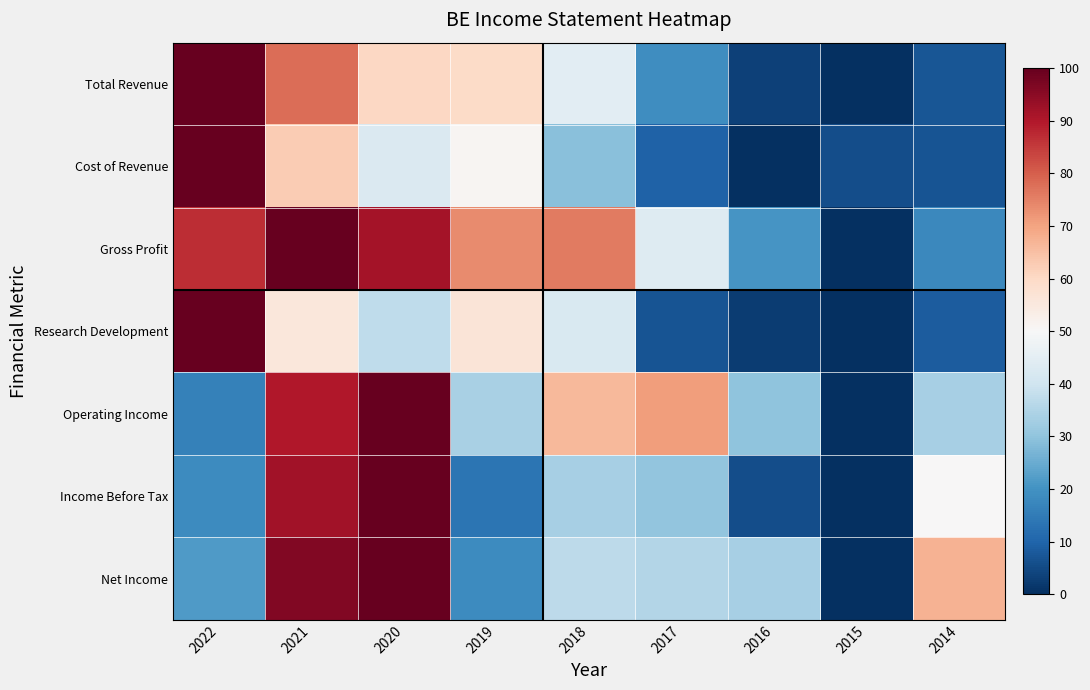

Reading left to right, extract all data points from this chart.

Total Revenue: 2022=100.0	2021=77.9	2020=60.5	2019=59.7	2018=44.8	2017=18.8	2016=3.5	2015=0.0	2014=7.3
Cost of Revenue: 2022=100.0	2021=62.6	2020=42.8	2019=50.8	2018=29.1	2017=9.5	2016=0.0	2015=5.8	2014=6.7
Gross Profit: 2022=87.0	2021=100.0	2020=91.6	2019=73.6	2018=75.8	2017=43.6	2016=20.6	2015=0.0	2014=18.0
Research Development: 2022=100.0	2021=55.8	2020=37.2	2019=56.5	2018=42.4	2017=6.7	2016=2.7	2015=0.0	2014=8.5
Operating Income: 2022=16.3	2021=90.1	2020=100.0	2019=33.9	2018=66.1	2017=70.8	2016=30.0	2015=0.0	2014=33.5
Income Before Tax: 2022=18.7	2021=91.9	2020=100.0	2019=13.4	2018=33.3	2017=30.4	2016=5.7	2015=0.0	2014=50.3
Net Income: 2022=21.6	2021=96.3	2020=100.0	2019=18.6	2018=36.8	2017=35.2	2016=33.4	2015=0.0	2014=67.3